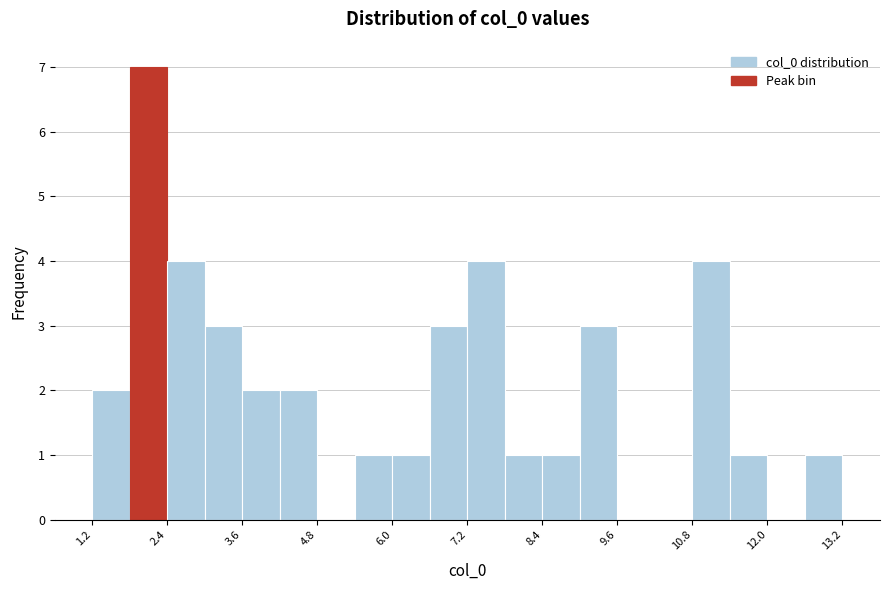

Around what value on the x-axis is the tallest bar? Give the approximate position of its centre, as read against the axis.

2.0